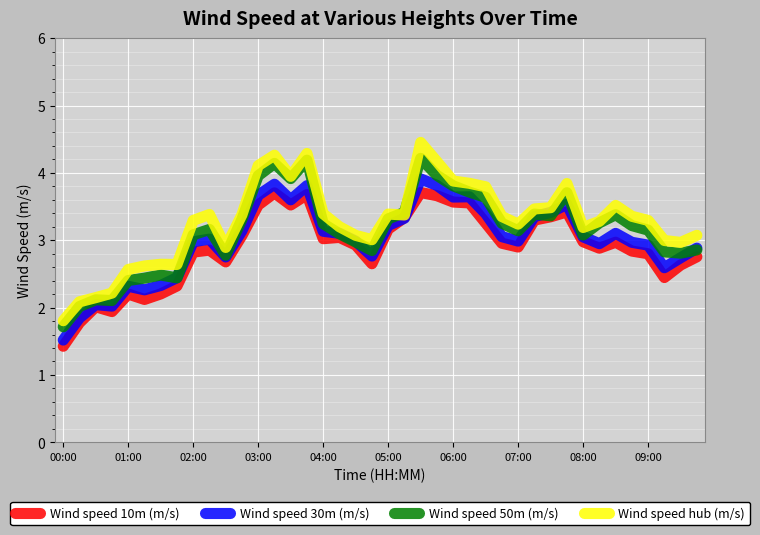

Which series has the largest range (max minus min)?

Wind speed hub (m/s)